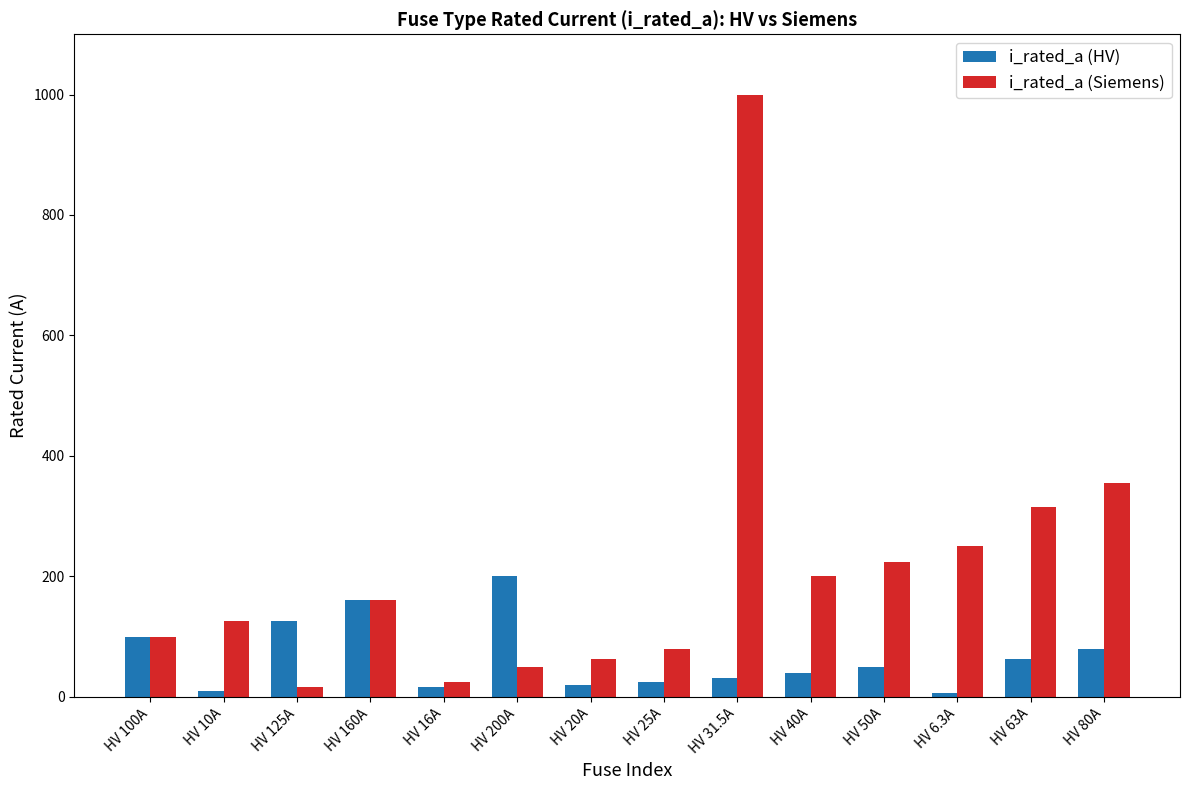

What is the total value across all series at HV 10A?

135.0